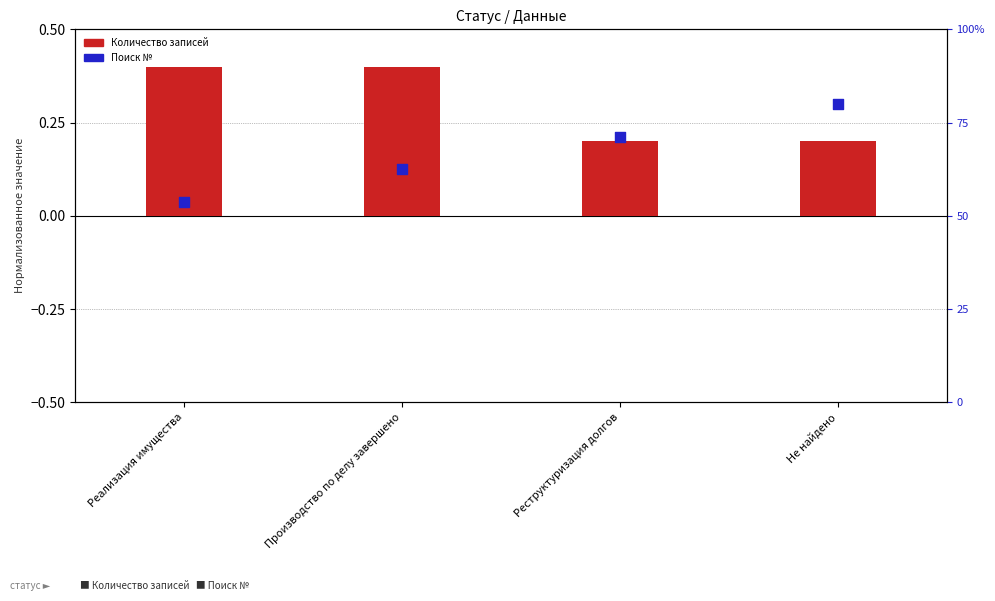

At how many categories does at least one series exceed 0?

4